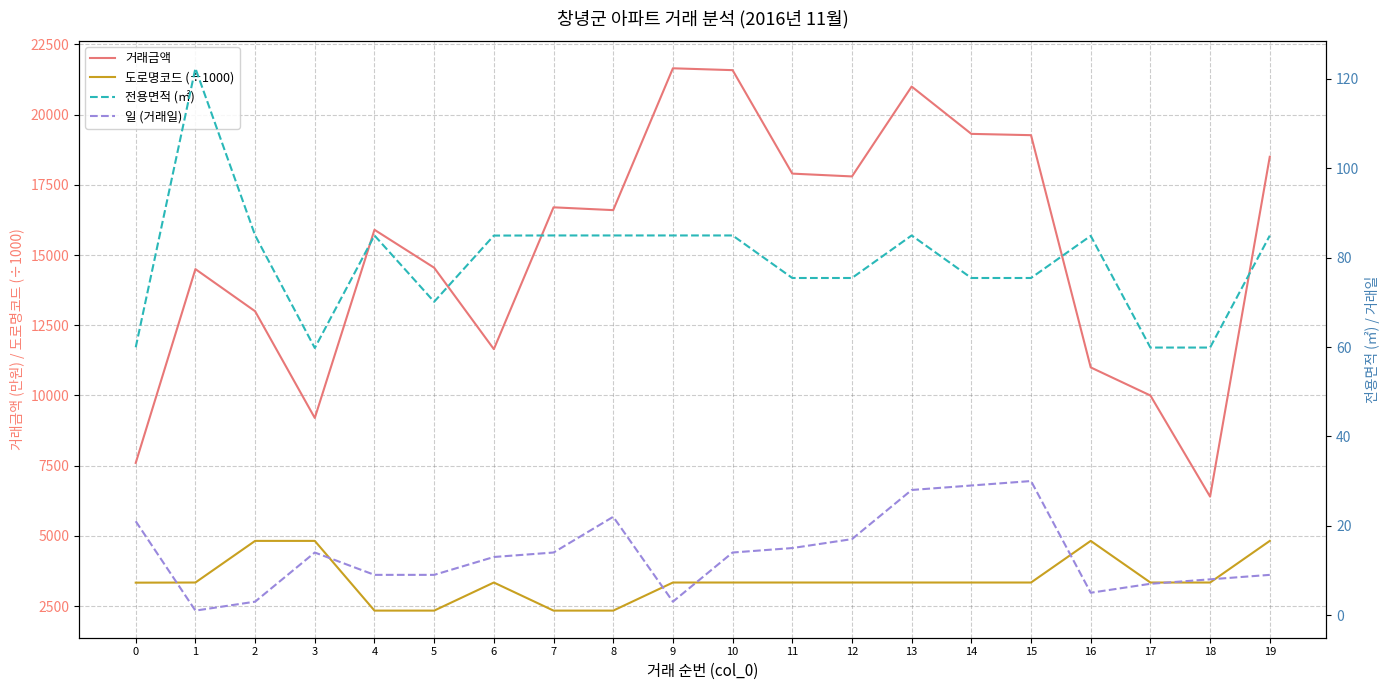

What is the difference between the maximum and minimum values in the 거래금액 series?

15250.0